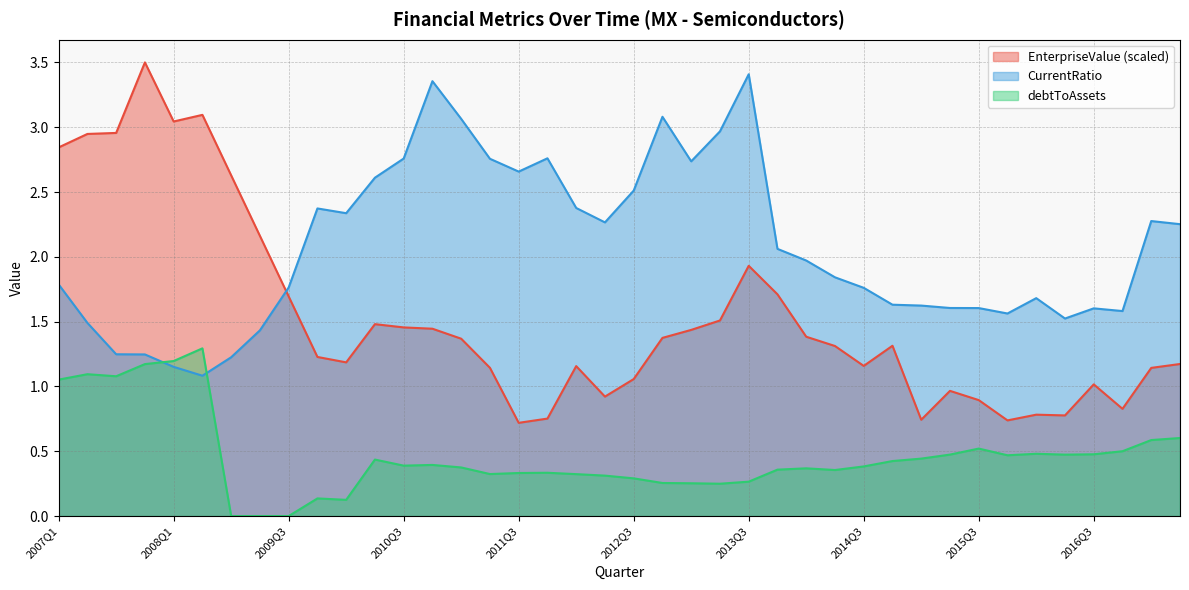

Where is the first local maximum for EnterpriseValue?

2007Q4